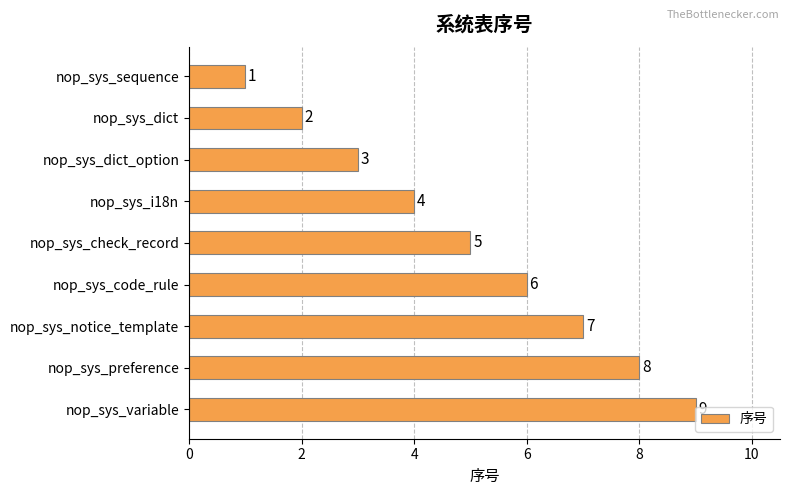

What is the minimum value shown in the chart?

1